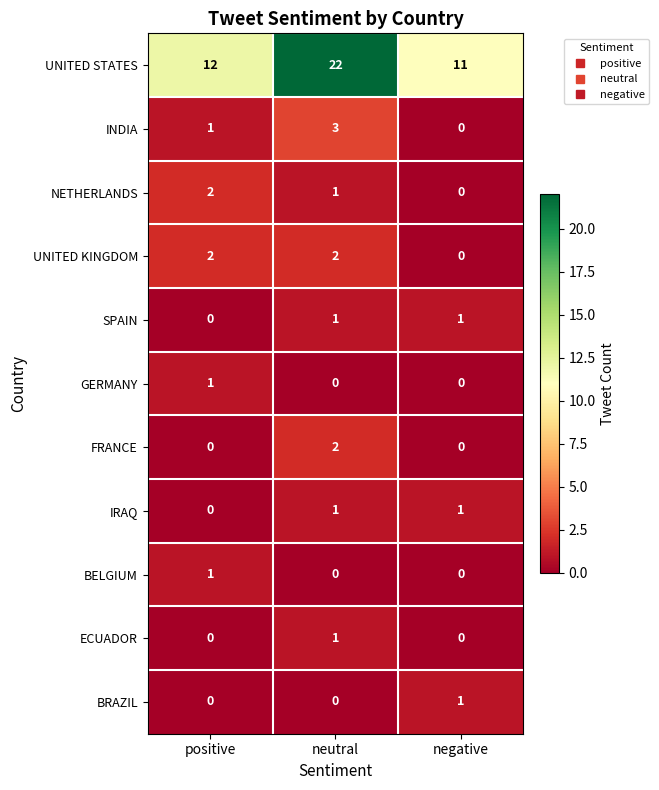

Which series has the widest spread of values?

UNITED STATES